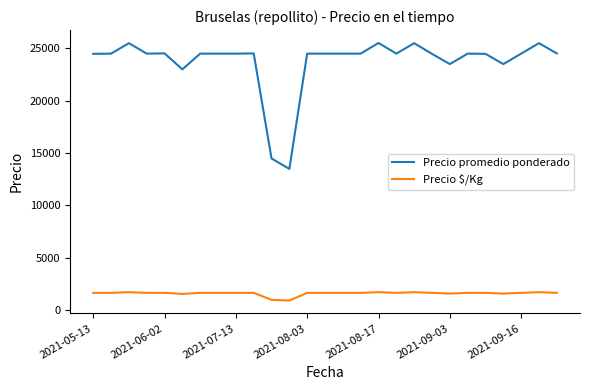

True or false: Precio $/Kg and Precio promedio ponderado intersect in this chart.

False